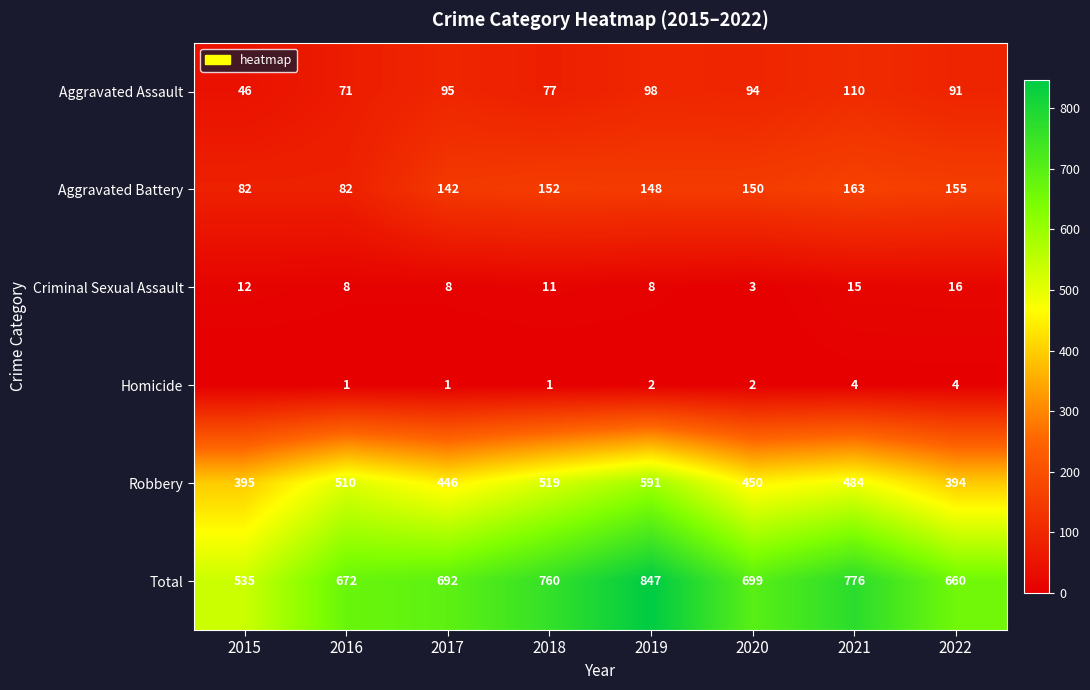

Is the value of Robbery at 2020 greater than the value of Aggravated Battery at 2016?

Yes